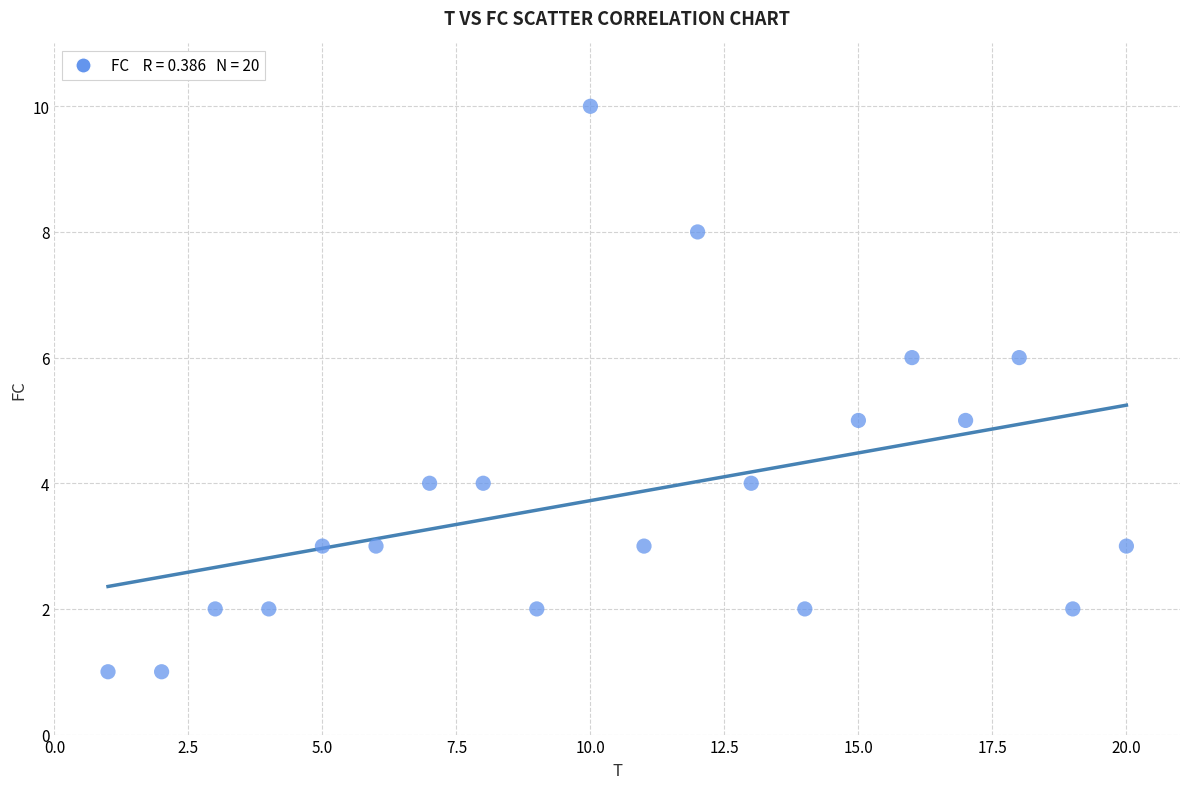

What is the range of Y values (max minus min)?

9